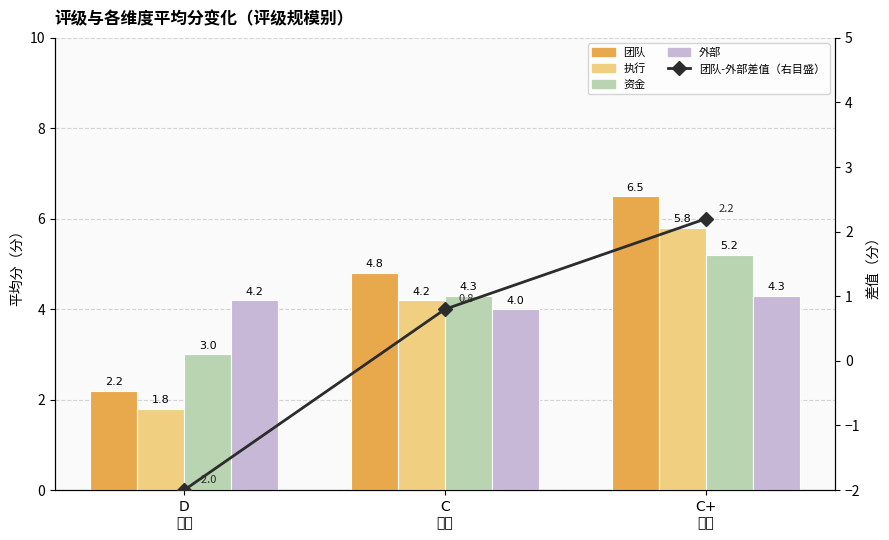

The value of 团队-外部差值（右目盛） at C
评级 is 0.8. True or false?

True